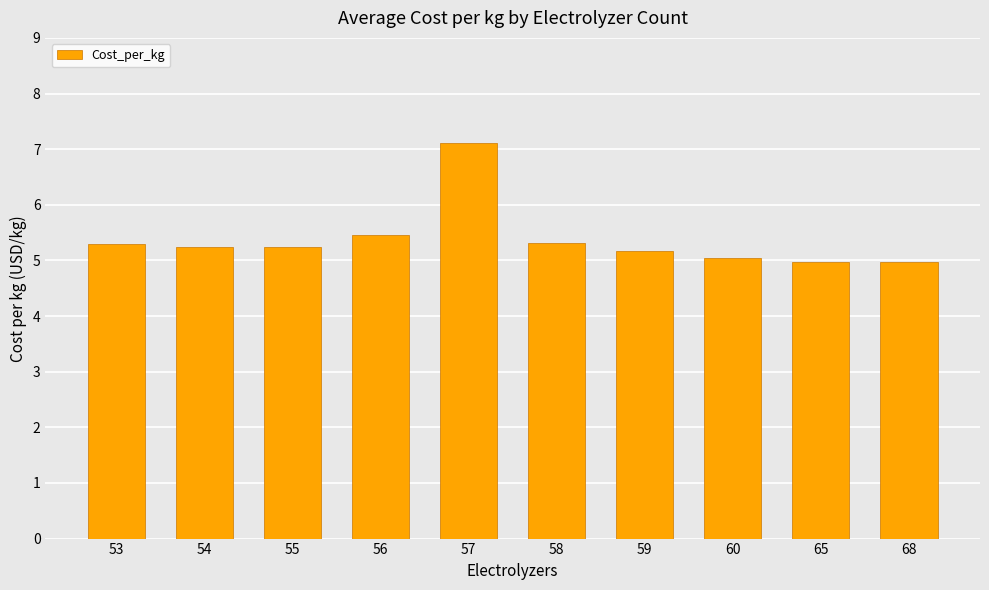

What is the value of the 3rd bar from the left?

5.2